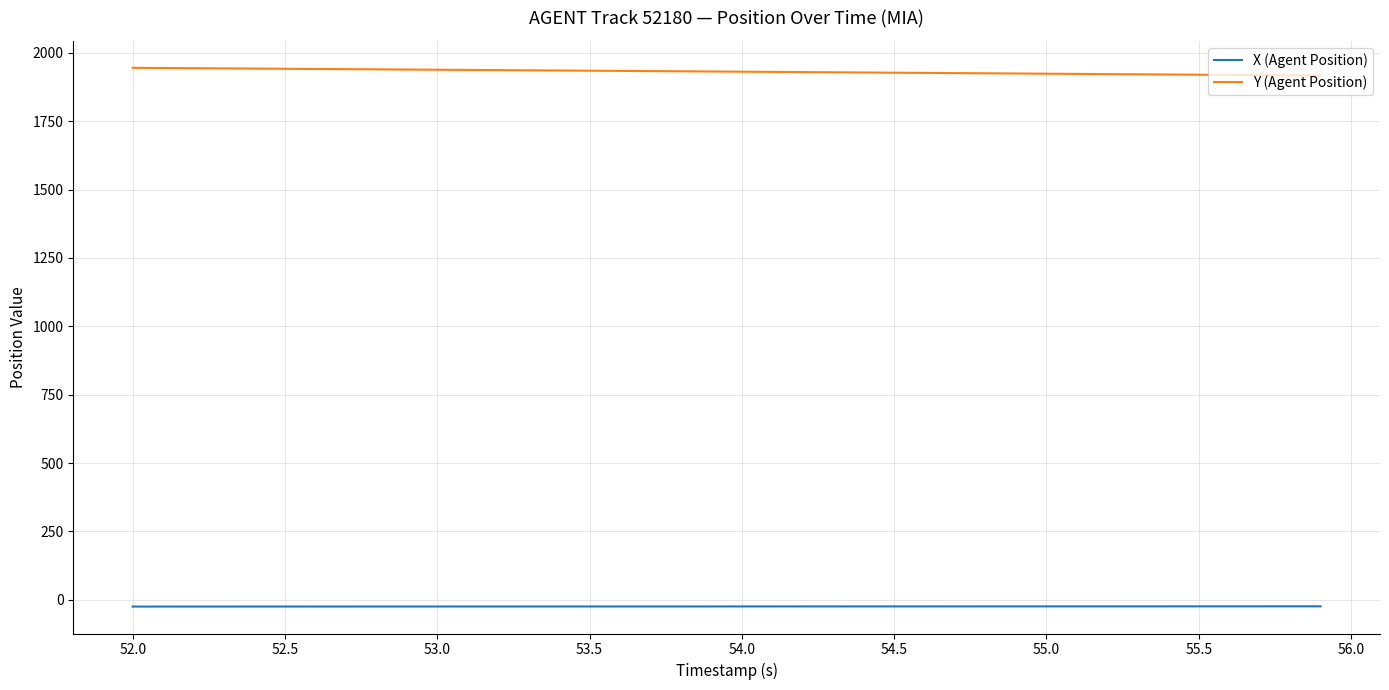

What is the maximum value shown in the chart?

1945.2